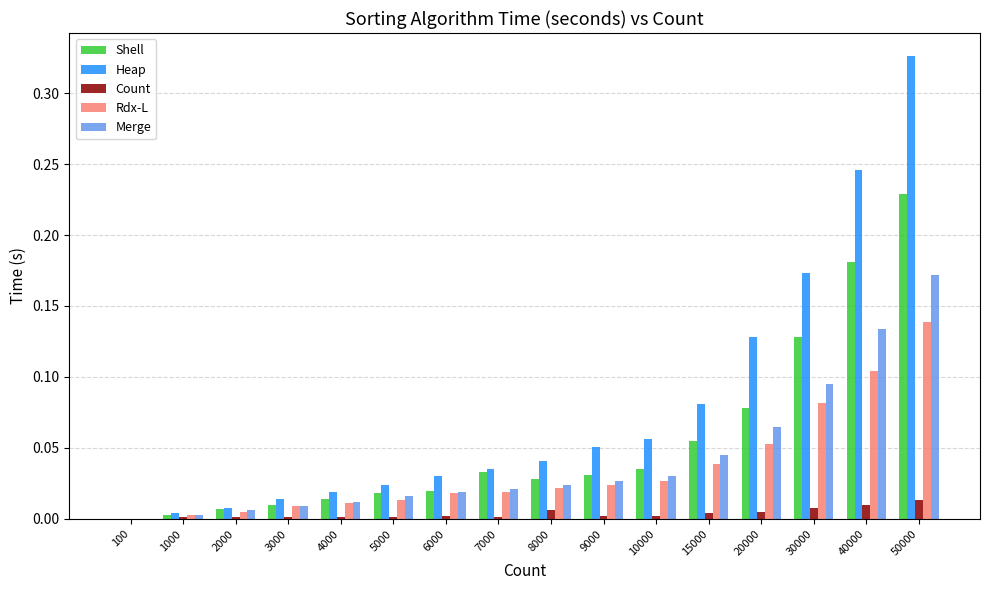

What is the sum of all Shell values?

0.9